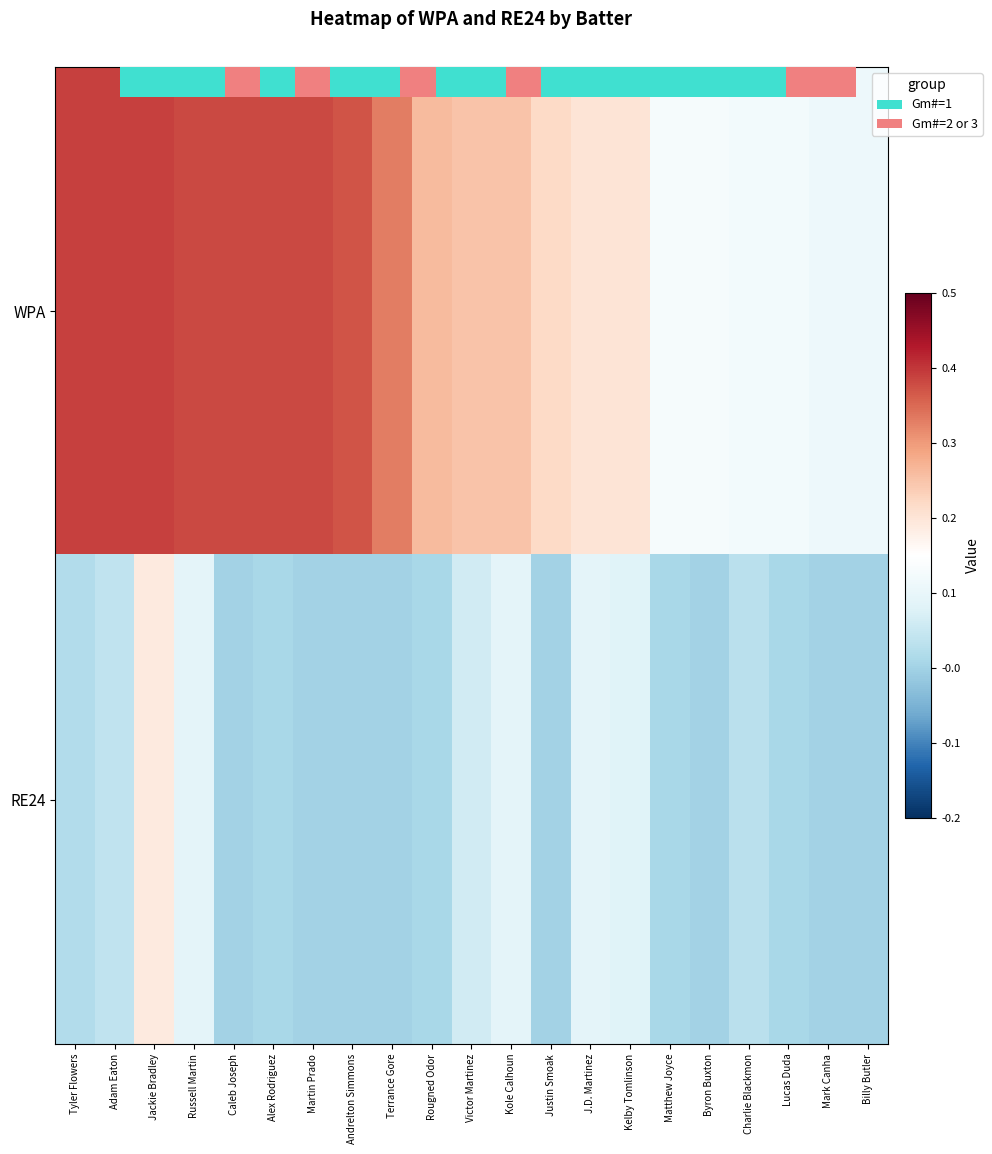

What is the spread (max minus min) of values at Russell Martin?

0.3